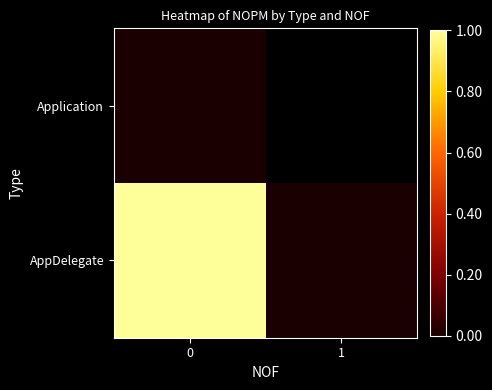

Rank the series by their average value, from highest to lowest.

Application, AppDelegate